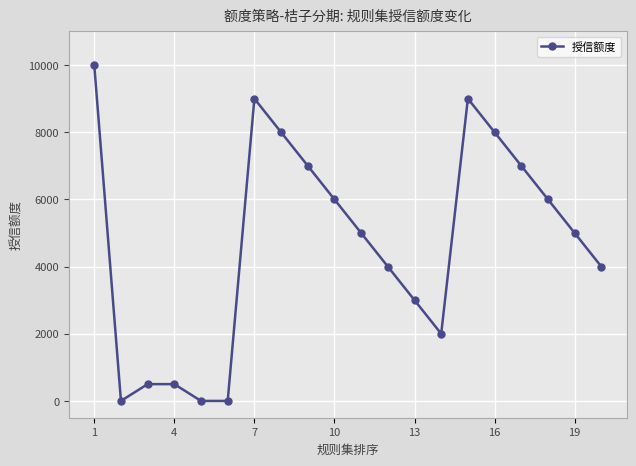

True or false: there are more than 0 points higher than both neighbors.

True